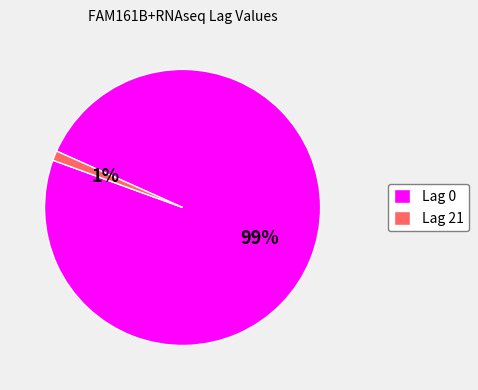

Is Lag 0 the majority of the pie?

Yes